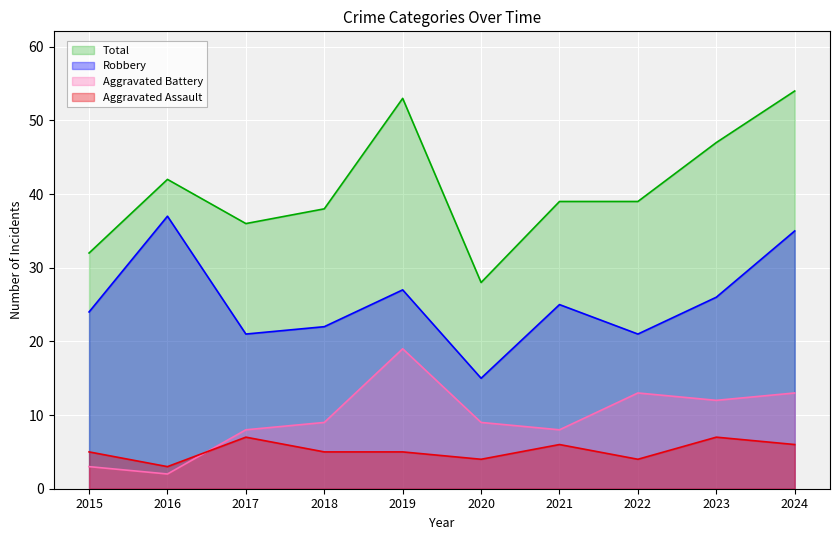

Which series has the widest spread of values?

Total